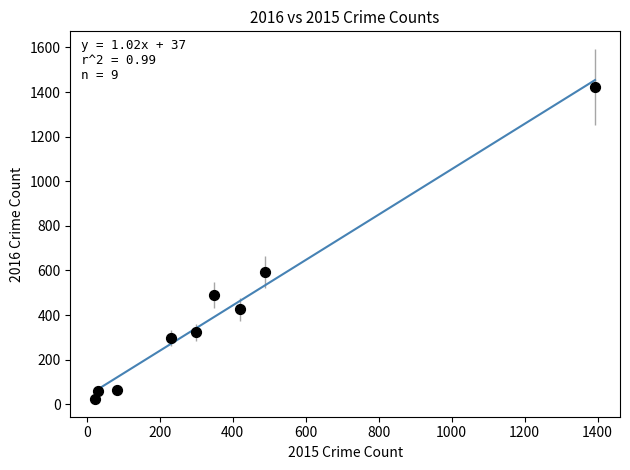

What Y value in the scatter plot is closest to 724?

593